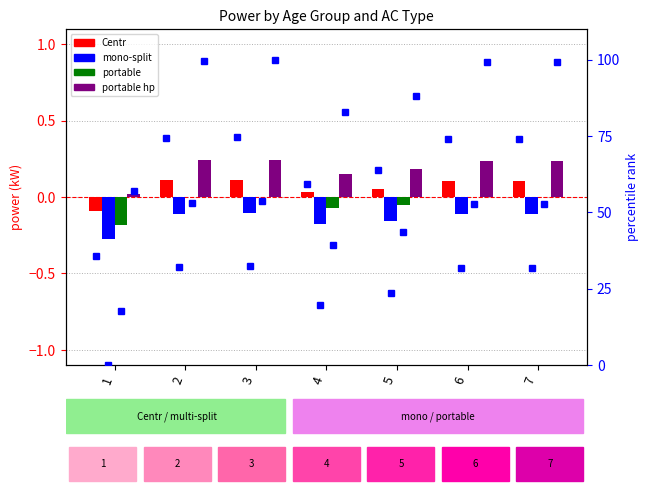

What are all the series names shown in the legend?

Centr, mono-split, portable, portable hp